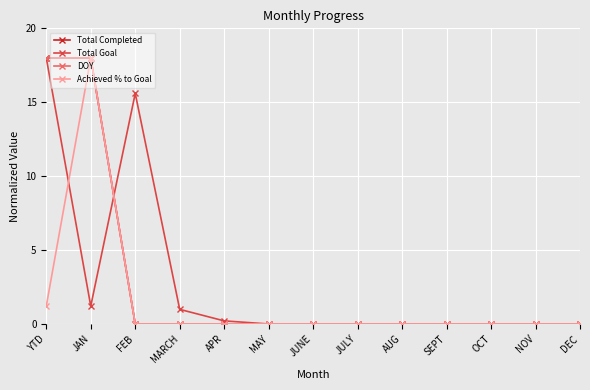

Does the chart have visible grid lines?

Yes